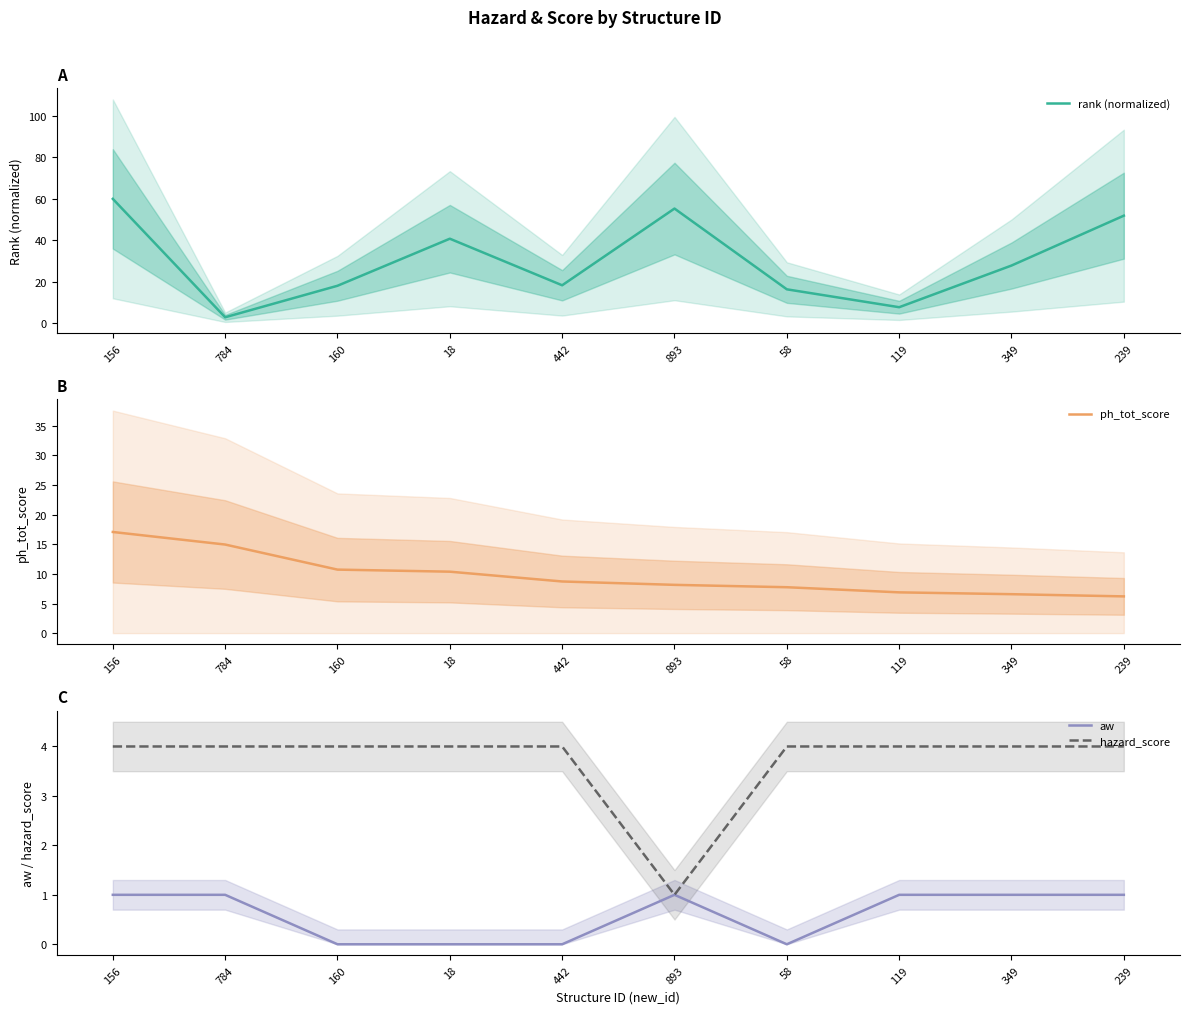

In aw, how many points are higher than both neighbors (excluding endpoints)?

1